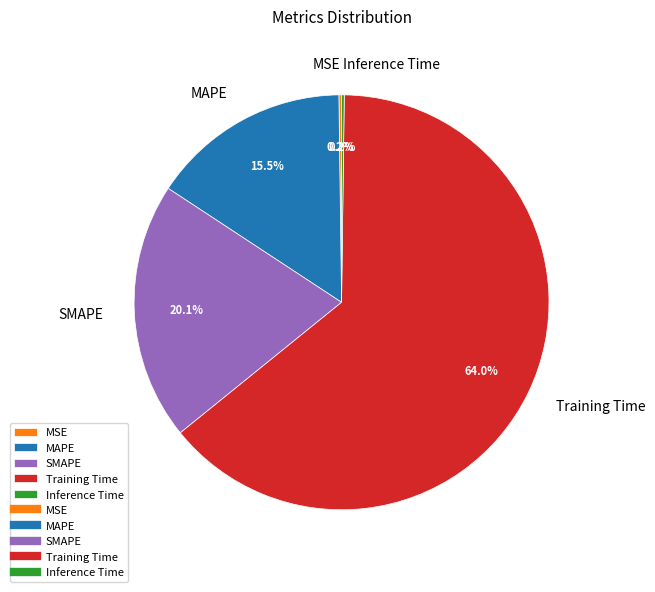

Between SMAPE and MAPE, which is larger?

SMAPE